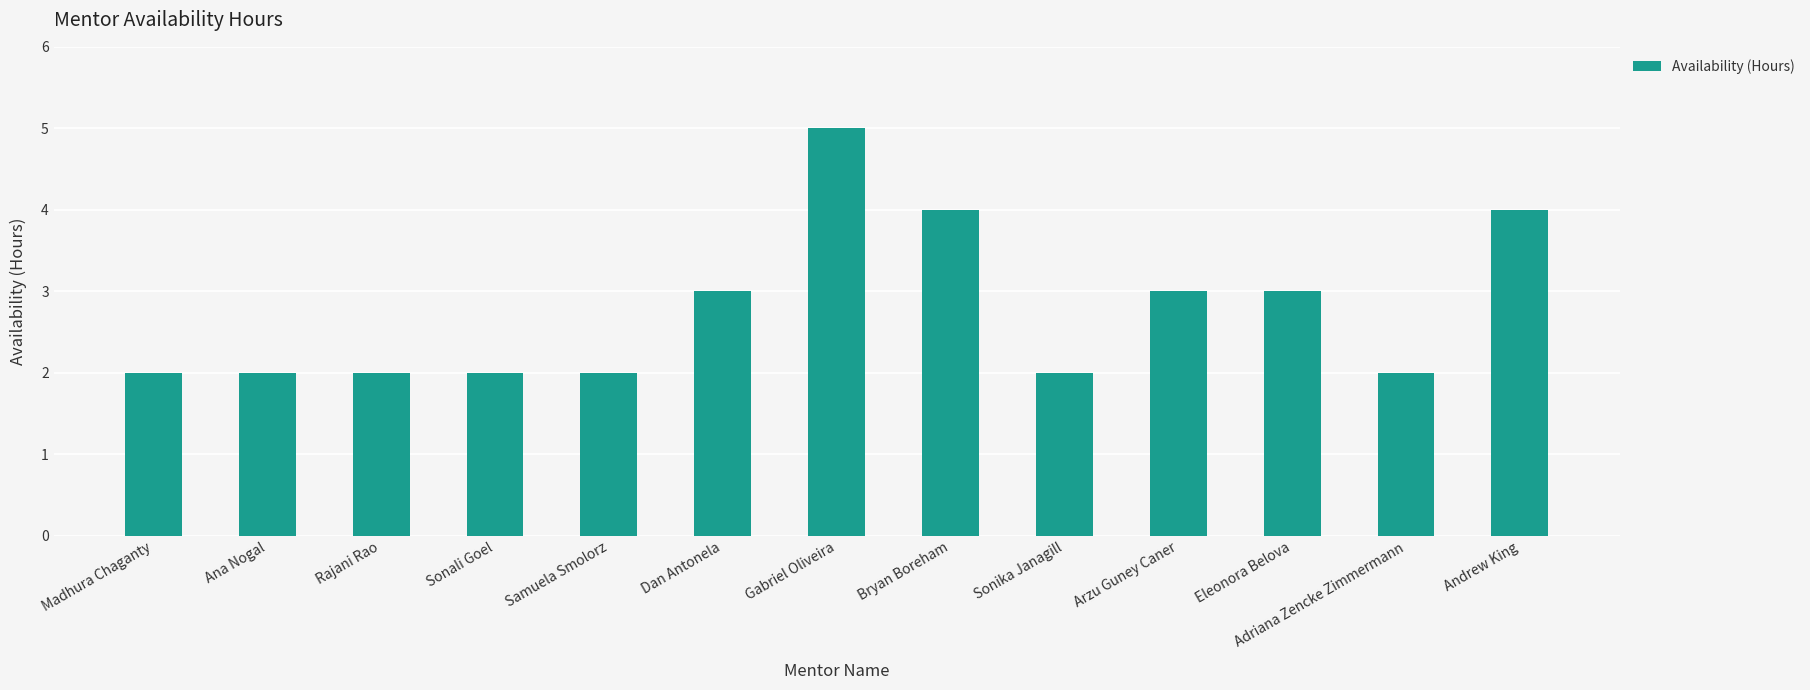

Is it true that the value at Madhura Chaganty is 3?

False